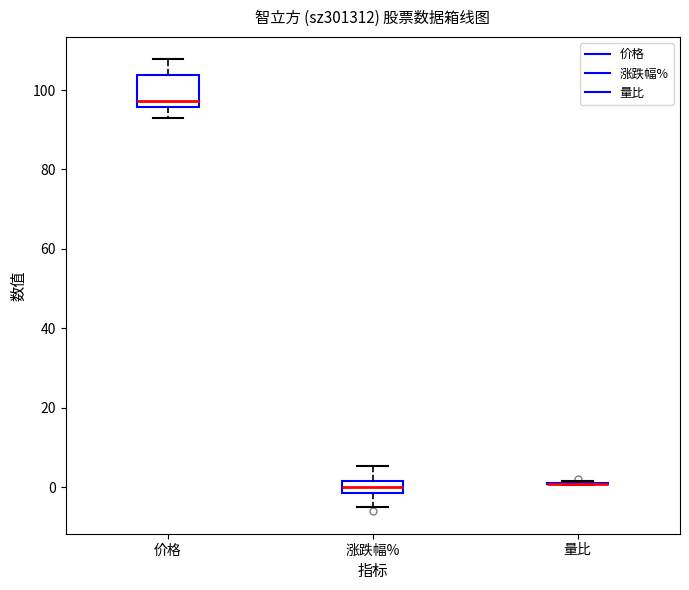

Which box is the tallest, from its lower edge to its upper edge?

价格